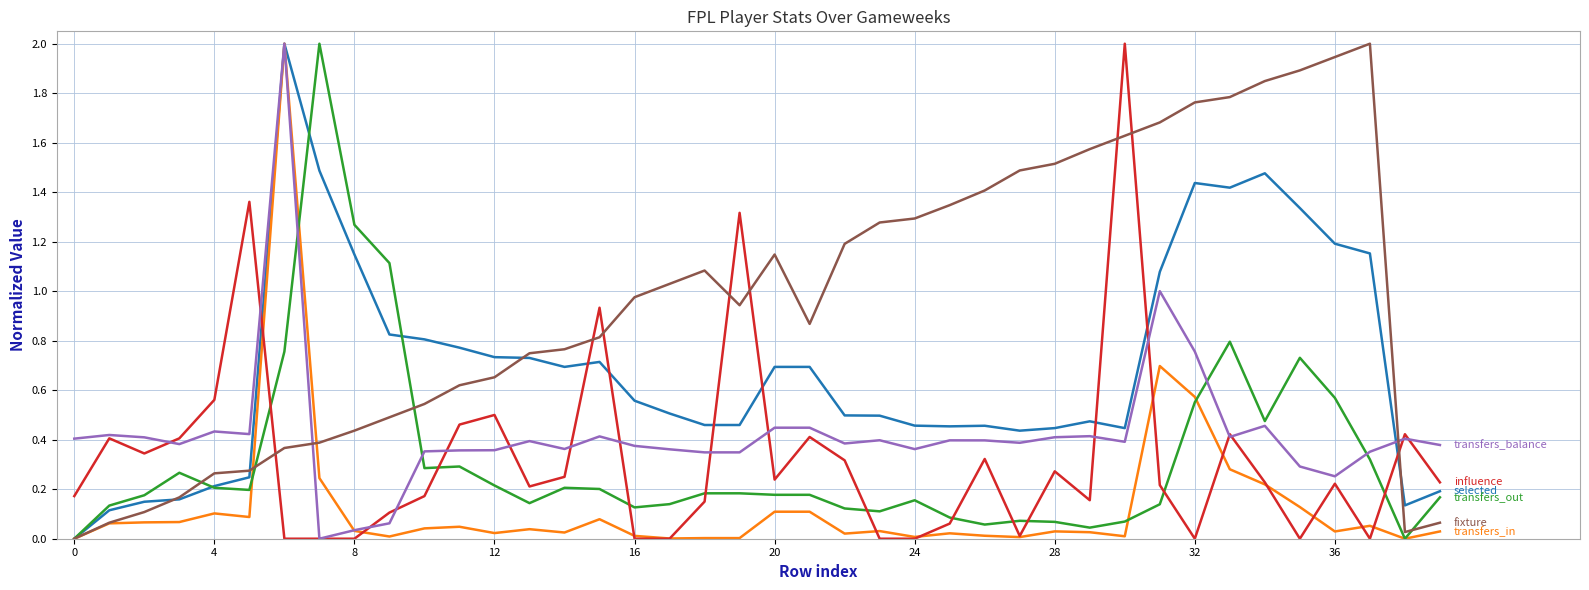

What is the greatest value displayed?

2.0